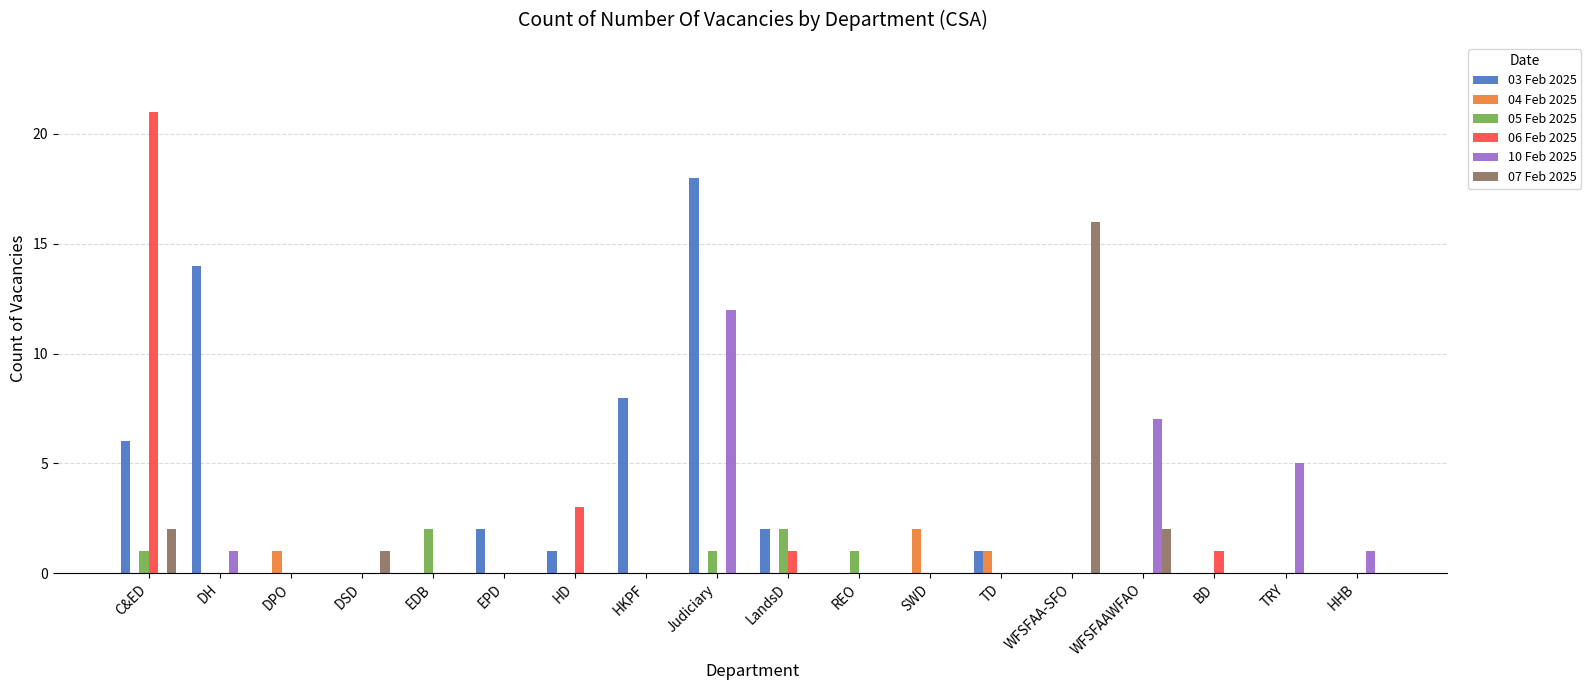

Count the number of categories in the chart.

18